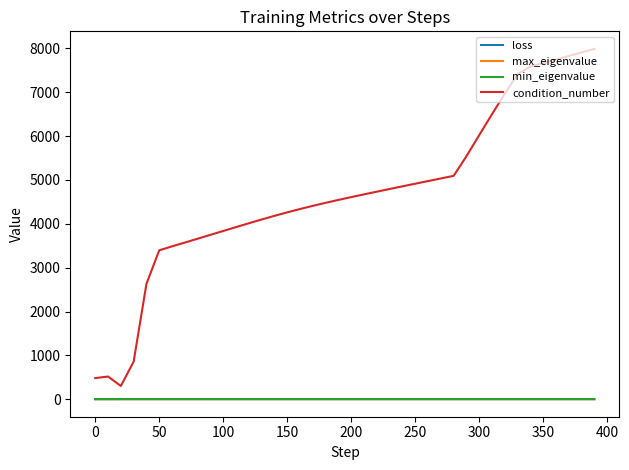

Which series has the largest range (max minus min)?

condition_number